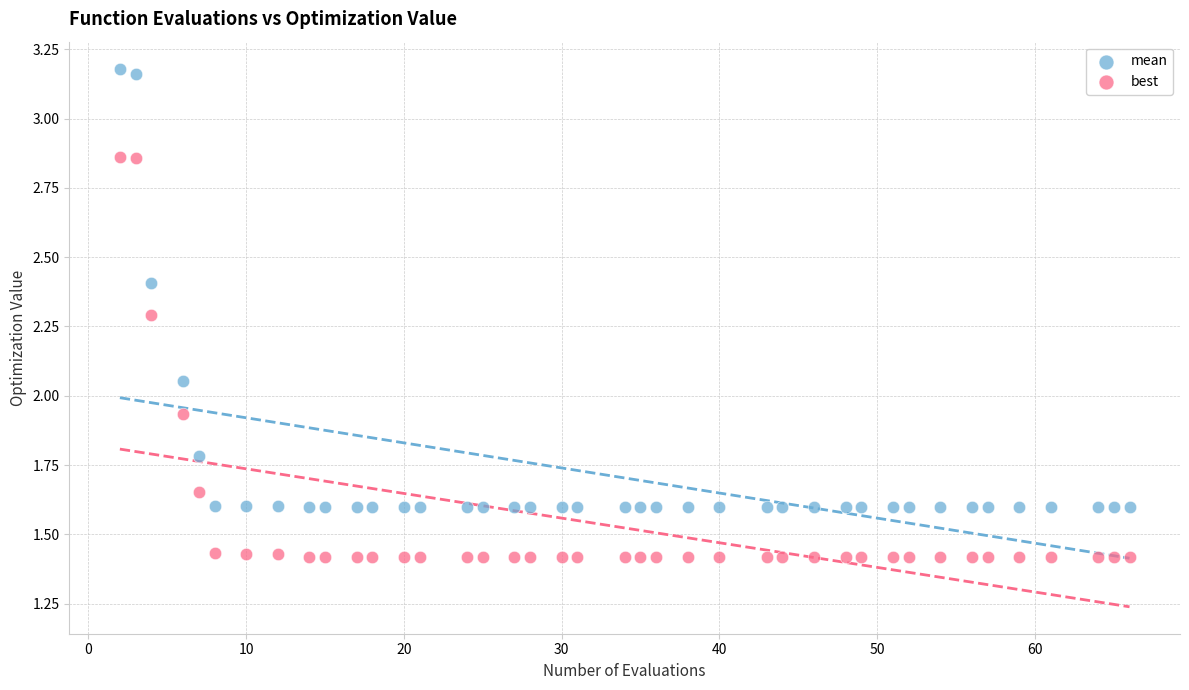

Which series contains the highest Y value?

mean